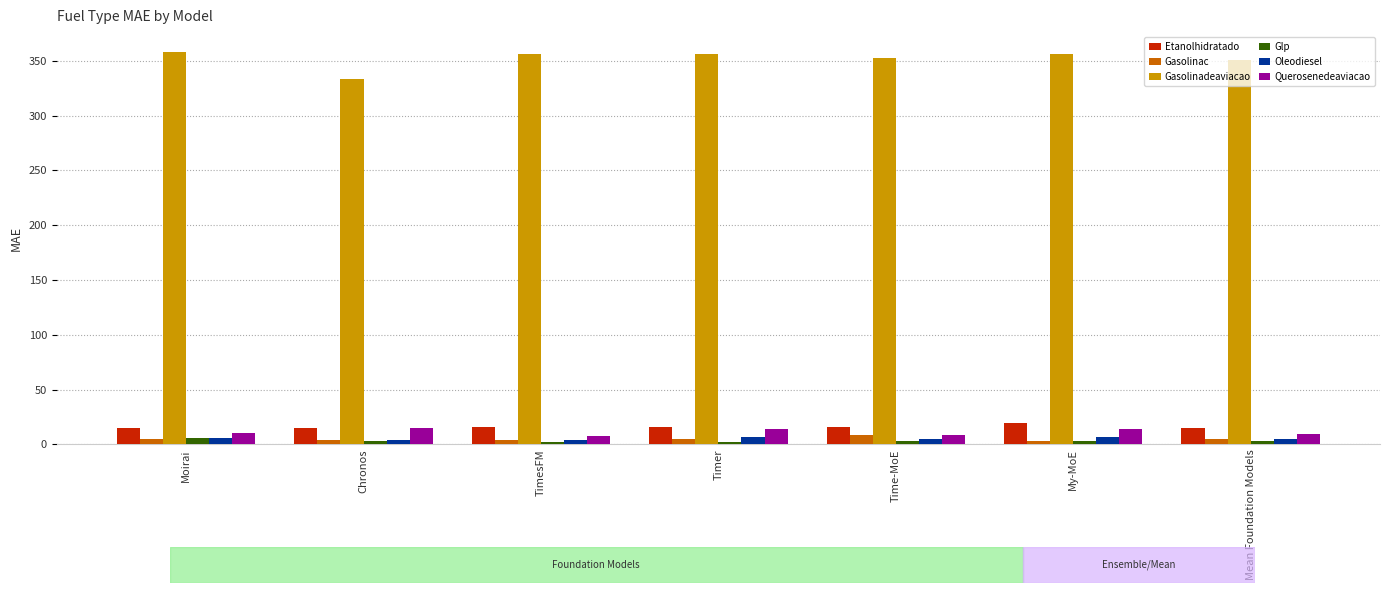

At how many categories does at least one series exceed 200?

7